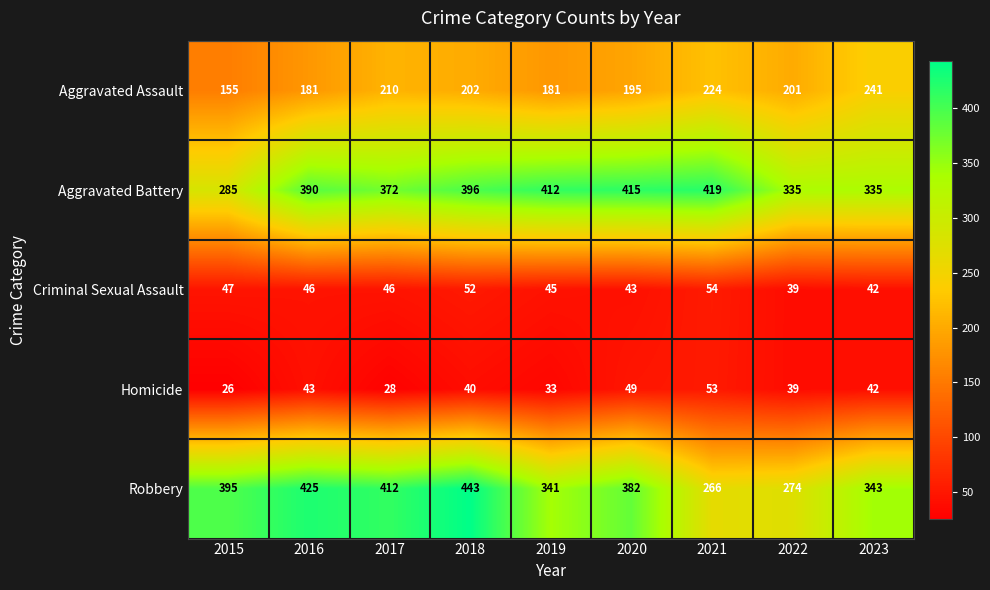

List the series in order of their peak value, lowest first.

Homicide, Criminal Sexual Assault, Aggravated Assault, Aggravated Battery, Robbery